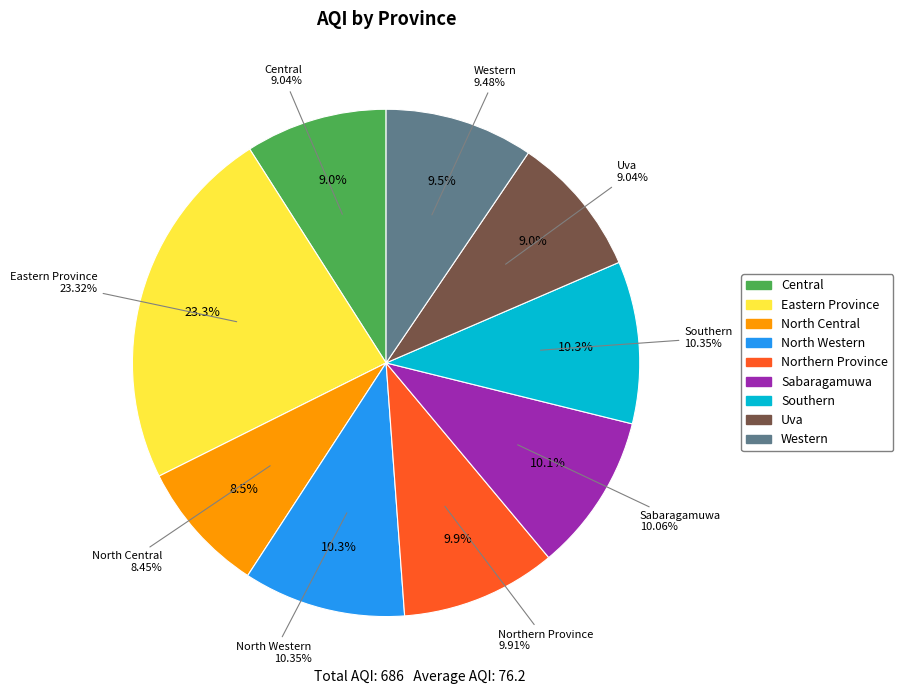

To the nearest percent, what is the difference between the Southern and Uva slice percentages?

1%